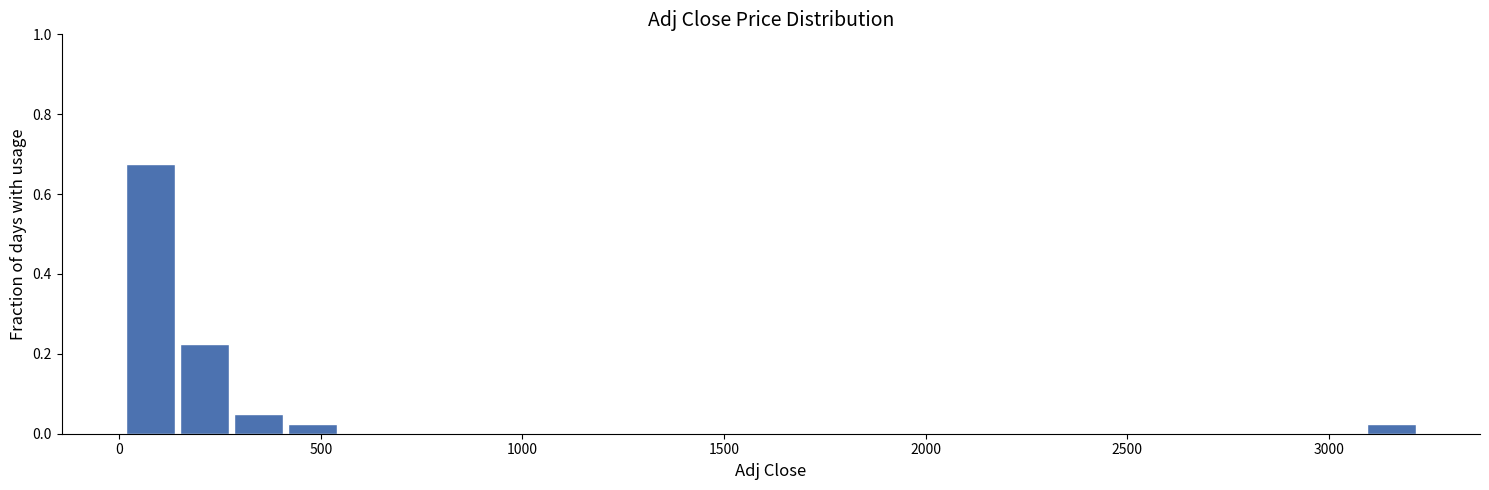

Read against the x-axis, roughly where is the centre of the tallest bar?

100